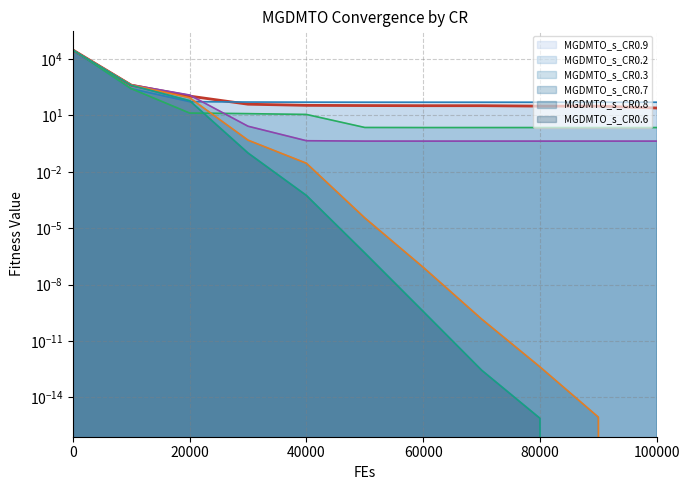

What is the total value across all series at 10000?

2190.6